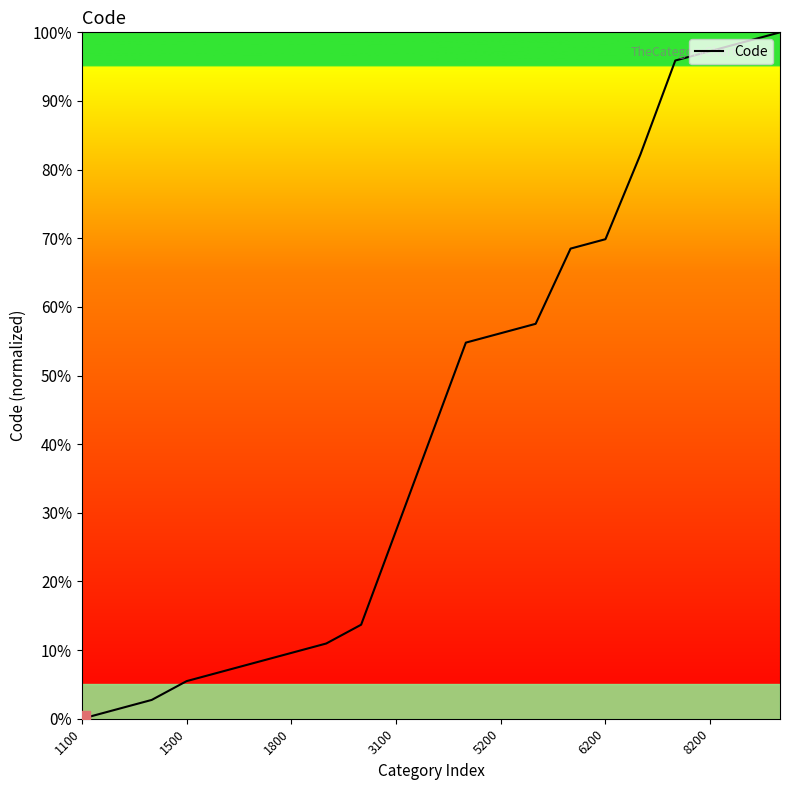

What is the difference between the maximum and minimum values?

100.0